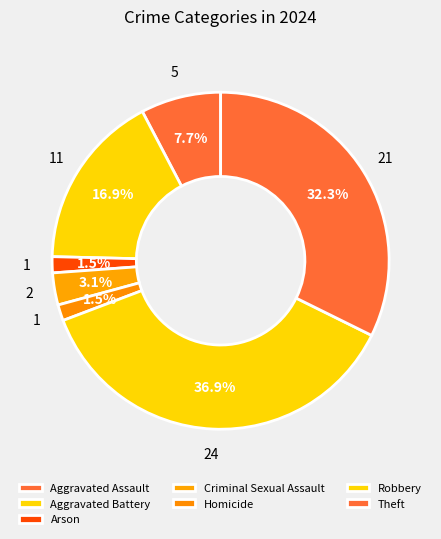

To the nearest percent, what is the combined percentage of Theft and Homicide?

34%